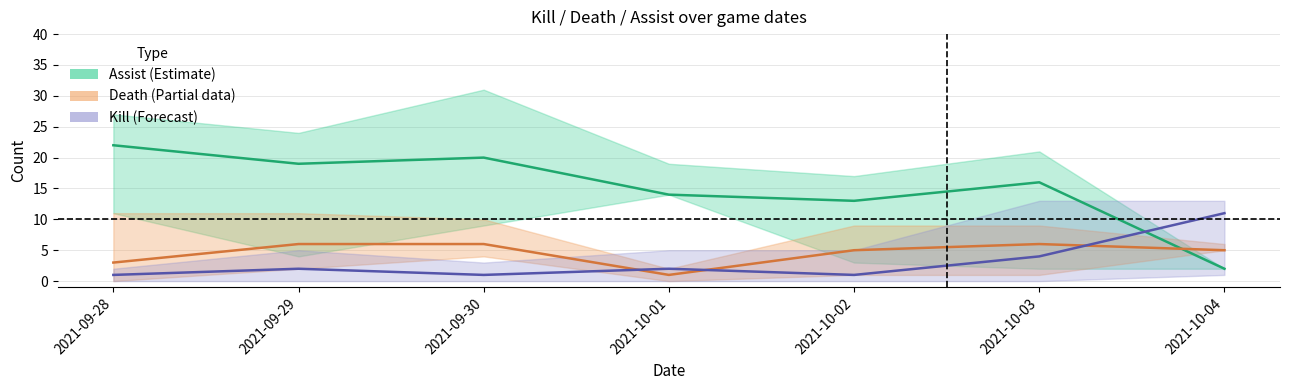

What is the average value of the Death series?

5